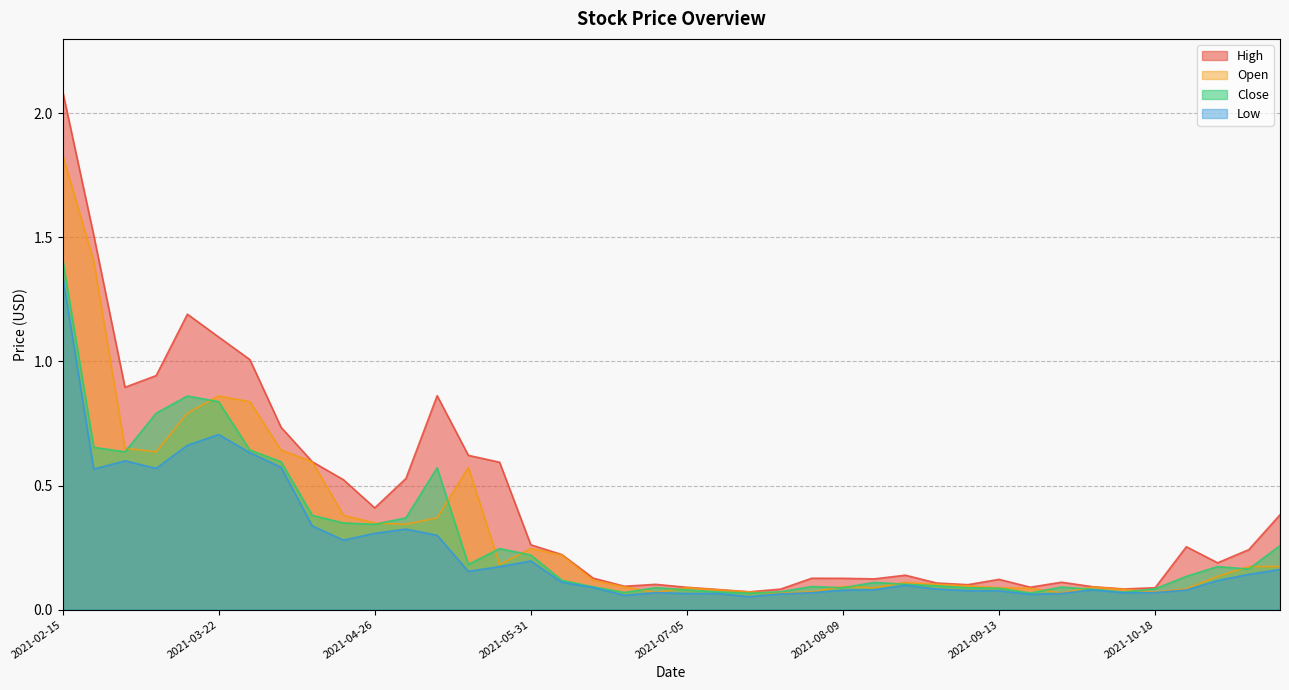

Between 2021-03-08 and 2021-05-31, which is larger?

2021-03-08